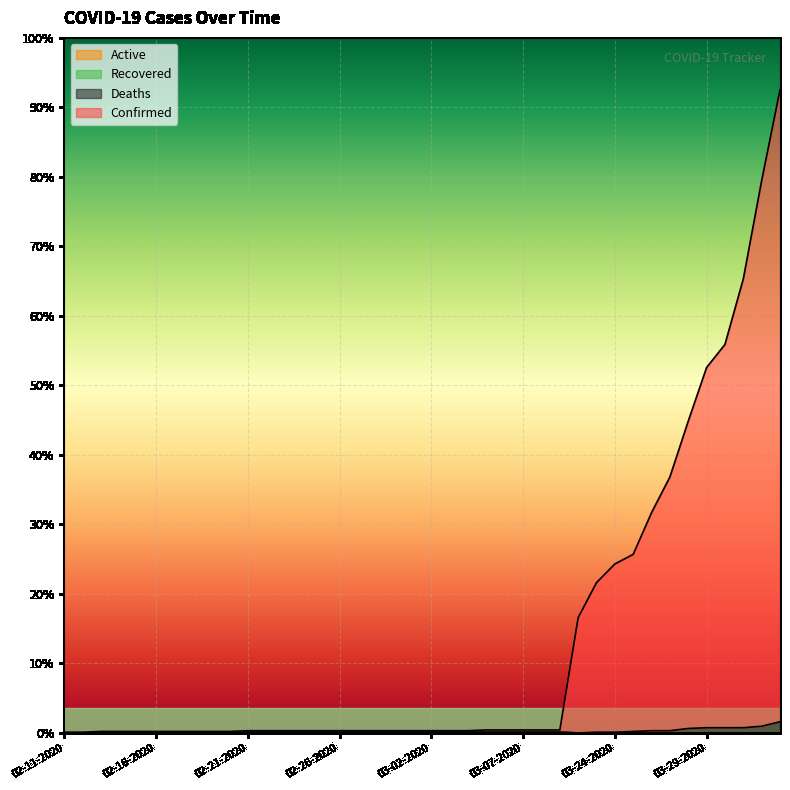

Does the chart display data point markers on the line(s)?

No